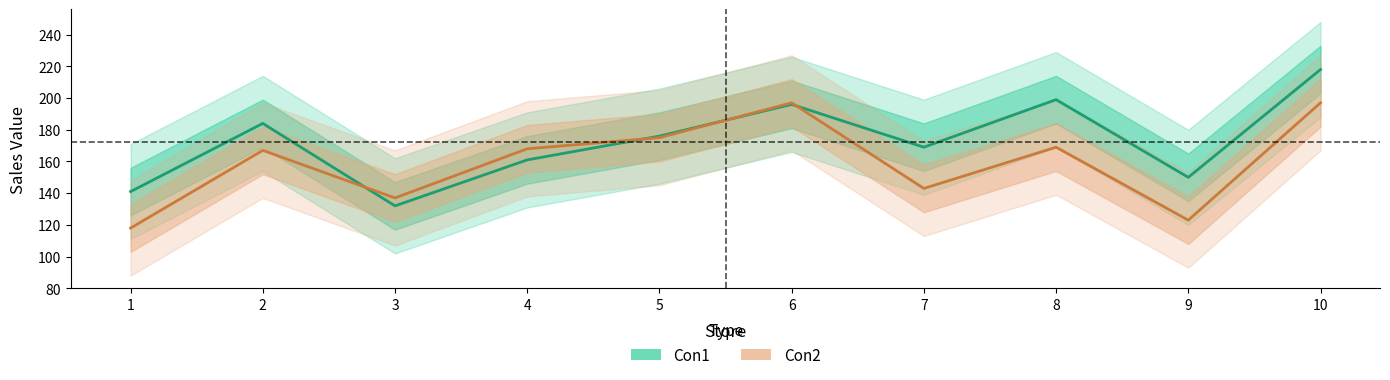

True or false: Con2 has more than 0 points higher than both neighbors.

True